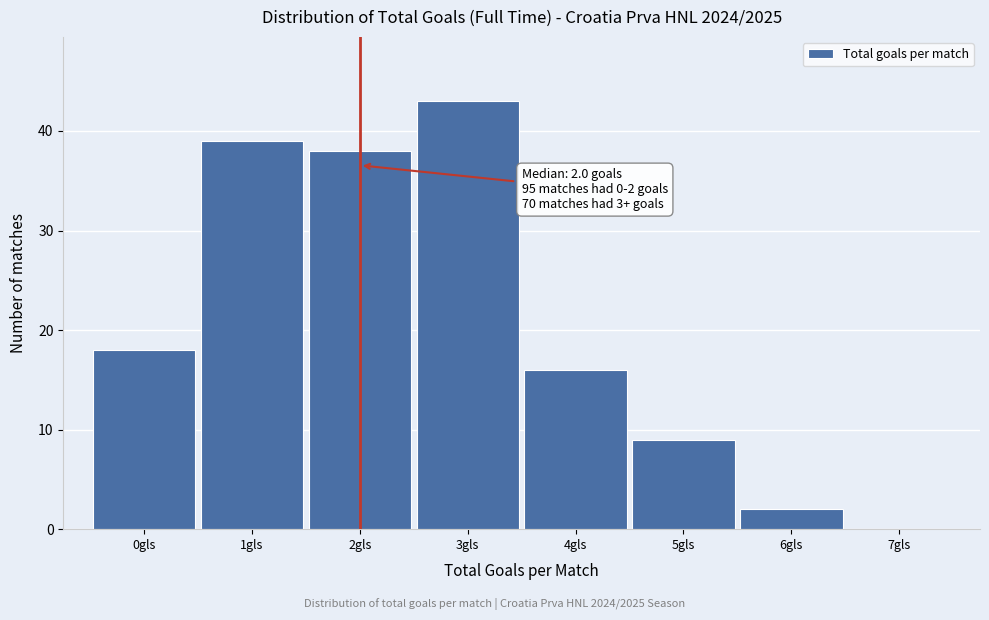

Over which range of the x-axis is the bar tallest?

2.5 to 3.5